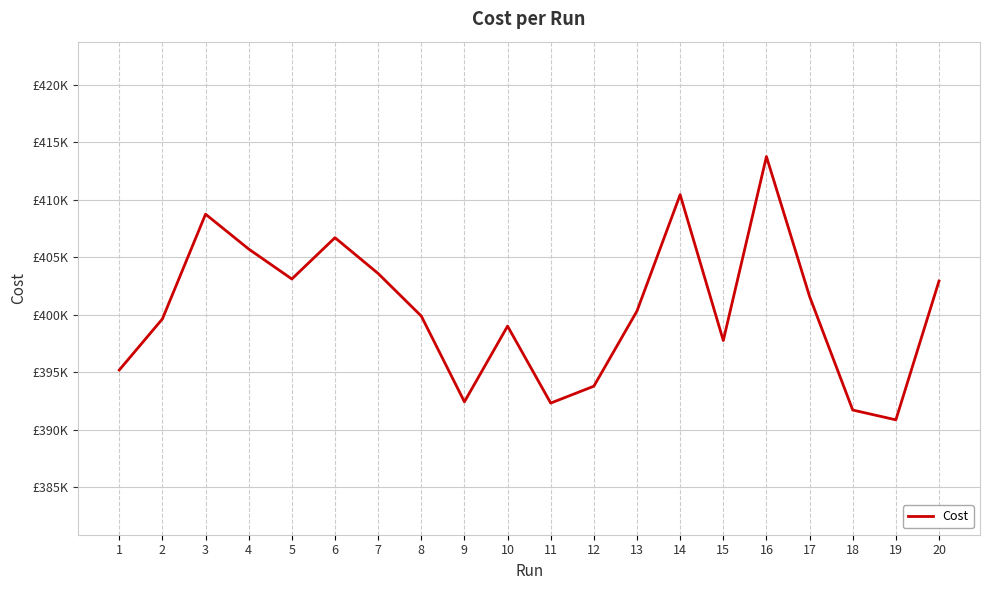

True or false: the data shows 230479.9 at 6.

False